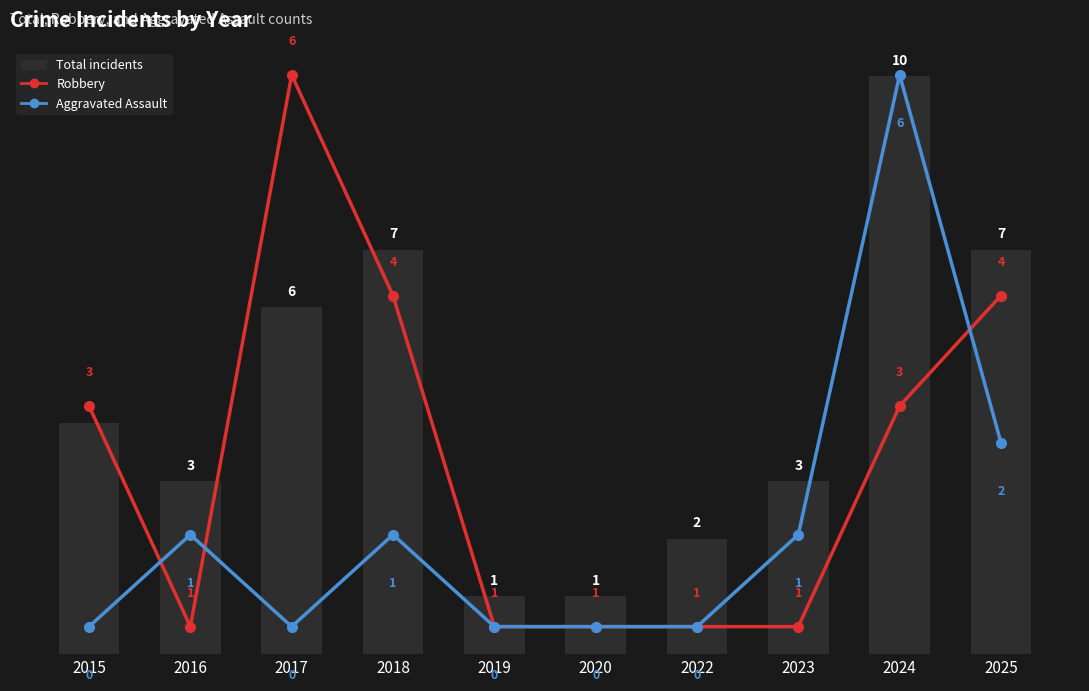

How many data points does each series have?

10